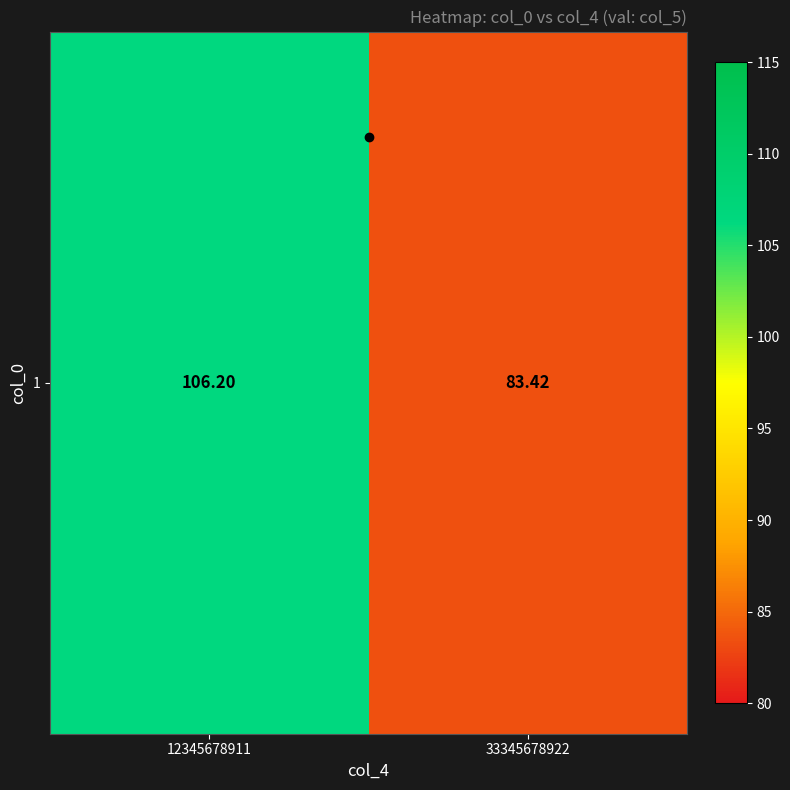

Reading right to left, extract all data points from this chart.

83.4	106.2